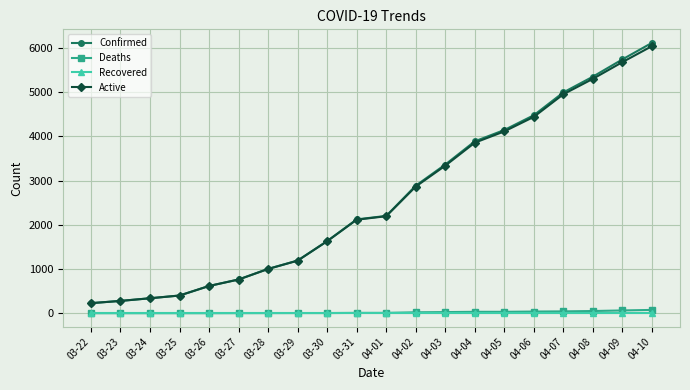

What are all the series names shown in the legend?

Confirmed, Deaths, Recovered, Active